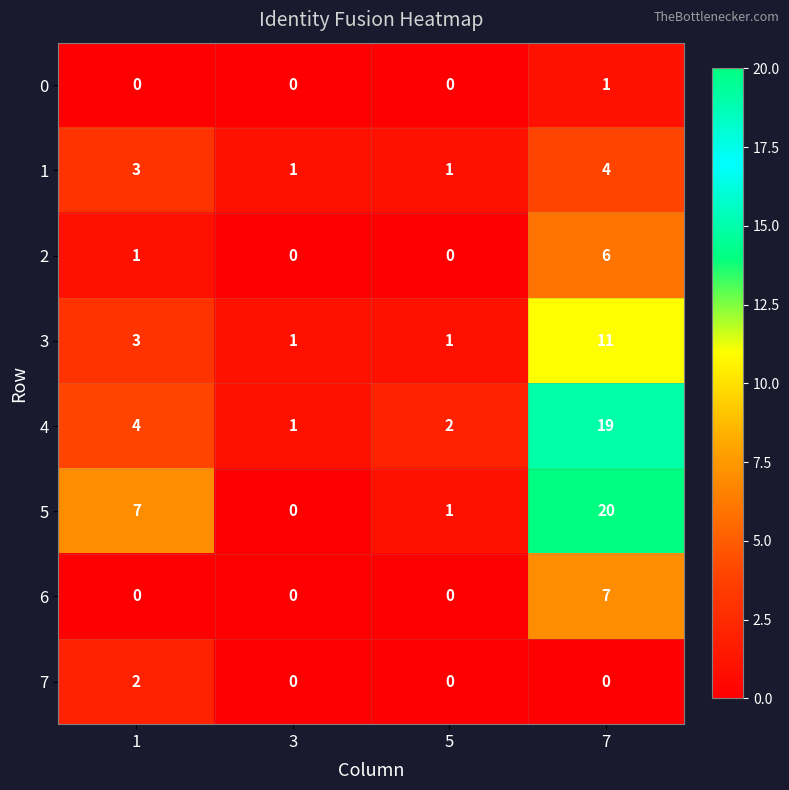

Between 1 and 5, which series saw the biggest shift?

5